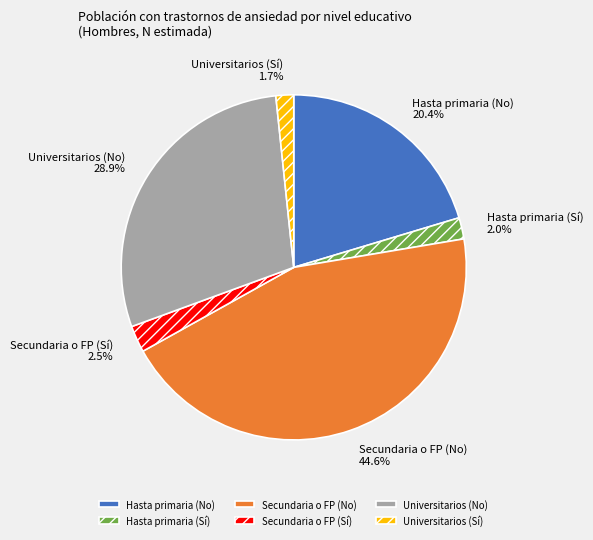

Approximately how many times larger is the value at Secundaria o FP (No) compared to Hasta primaria (Sí)?

22.3